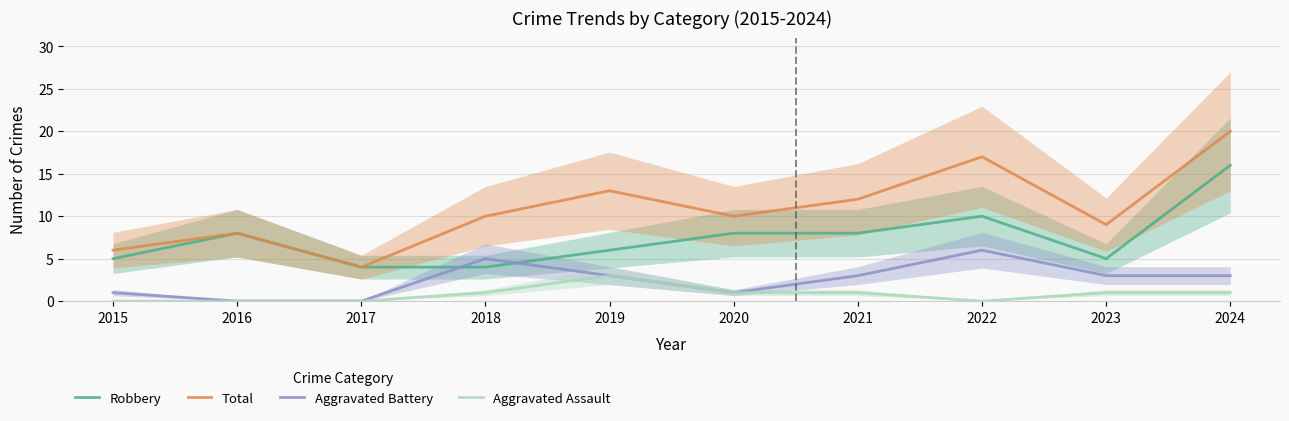

True or false: Aggravated Assault has a value of -2 at 2015.

False